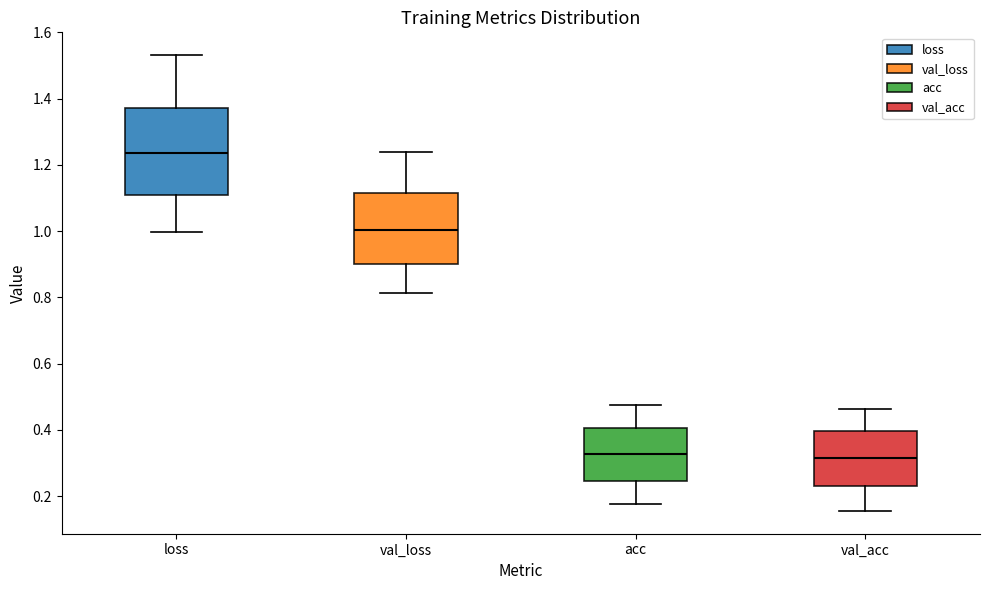

Reading left to right, read every box against the y-axis: the position of its median line, the range the box covers, and the ends of its whiskers. The values are not printed on the chart, so give them approximately, as read against the axis.

loss: median 1.24, box 1.10 to 1.38, whiskers 1.00 to 1.54
val_loss: median 1.00, box 0.90 to 1.12, whiskers 0.82 to 1.24
acc: median 0.32, box 0.24 to 0.40, whiskers 0.18 to 0.48
val_acc: median 0.32, box 0.22 to 0.40, whiskers 0.16 to 0.46